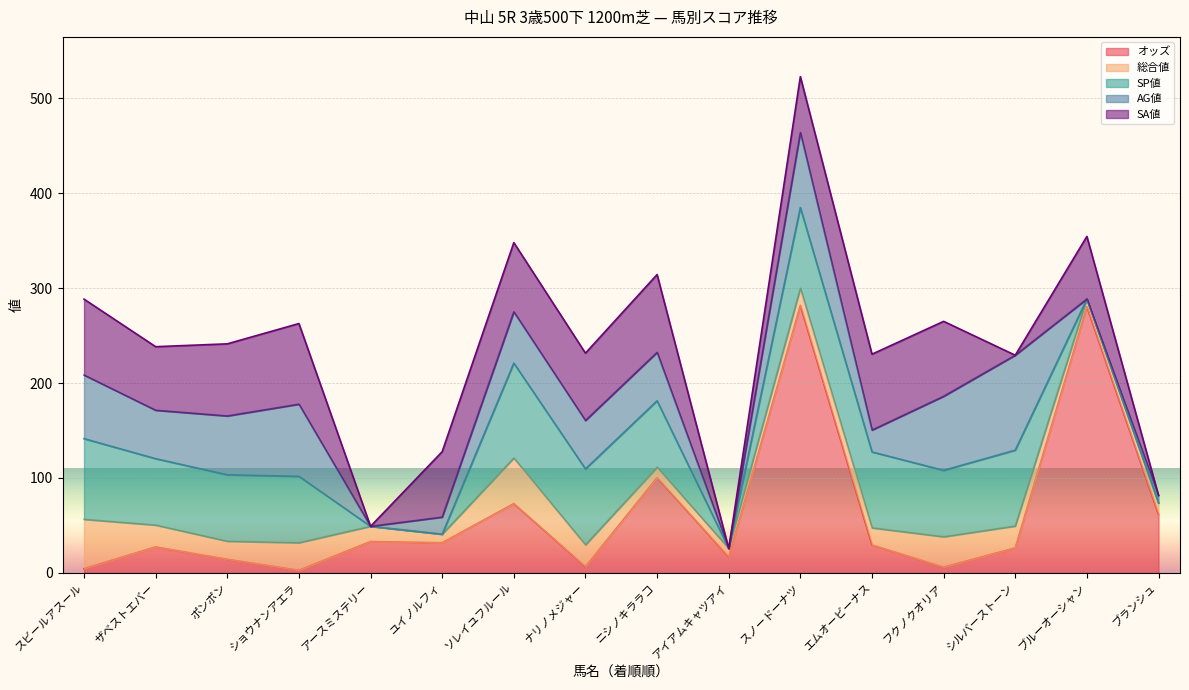

How many positive values does the SP値 series have?

11